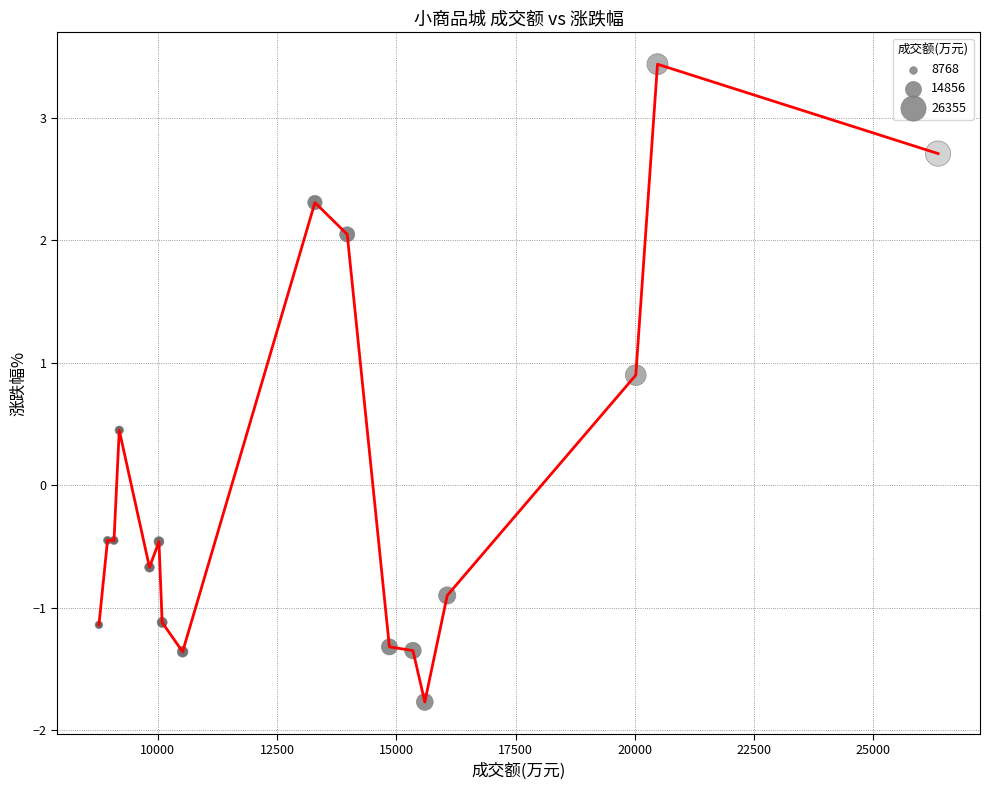

What is the greatest value displayed?

3.4